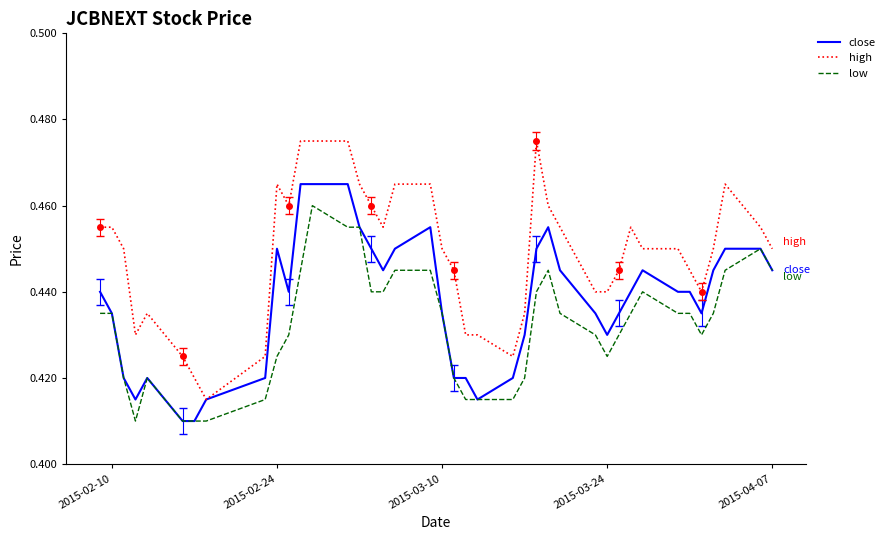

True or false: low and high intersect in this chart.

False